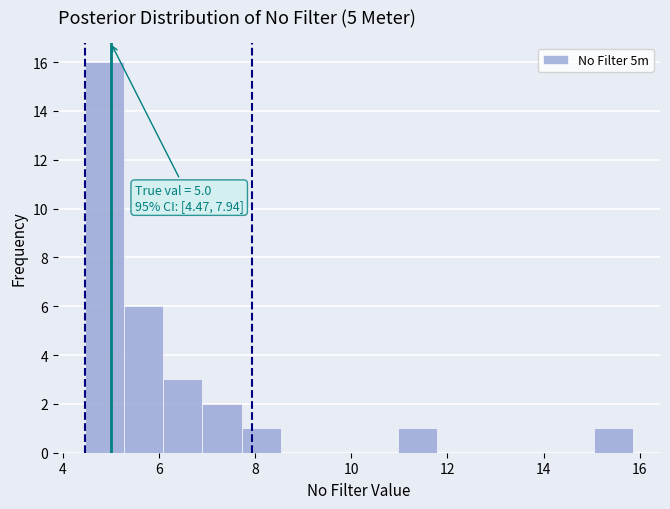

Over which range of the x-axis is the bar tallest?

4.4 to 5.2